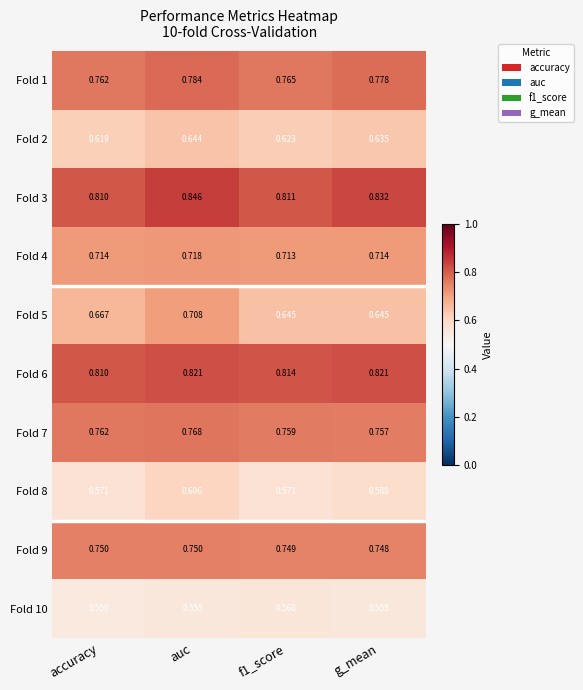

Is the value of Fold 9 at g_mean greater than the value of Fold 1 at f1_score?

No